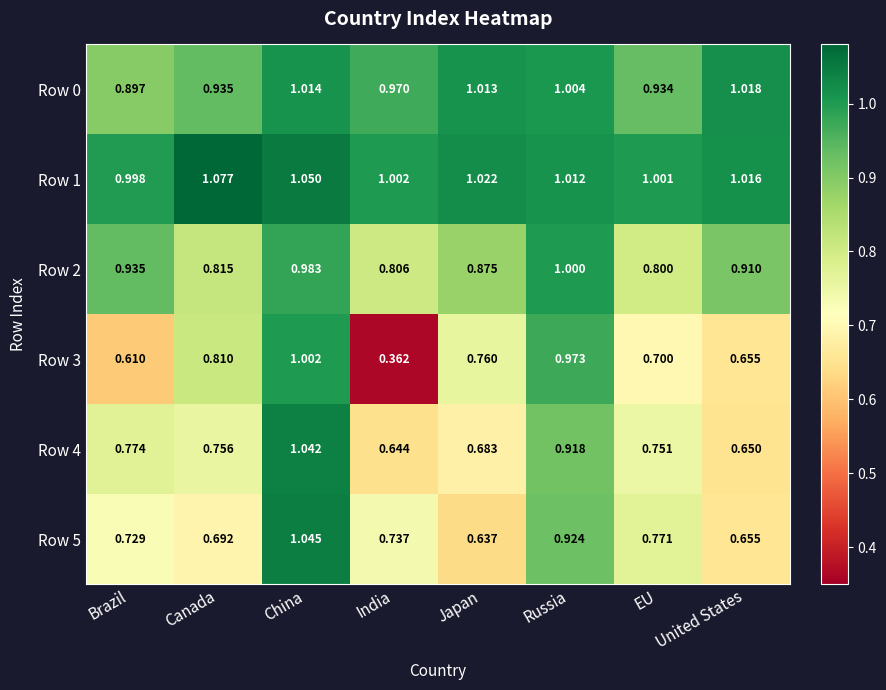

Is the value of Row 0 at China greater than the value of Row 4 at India?

Yes